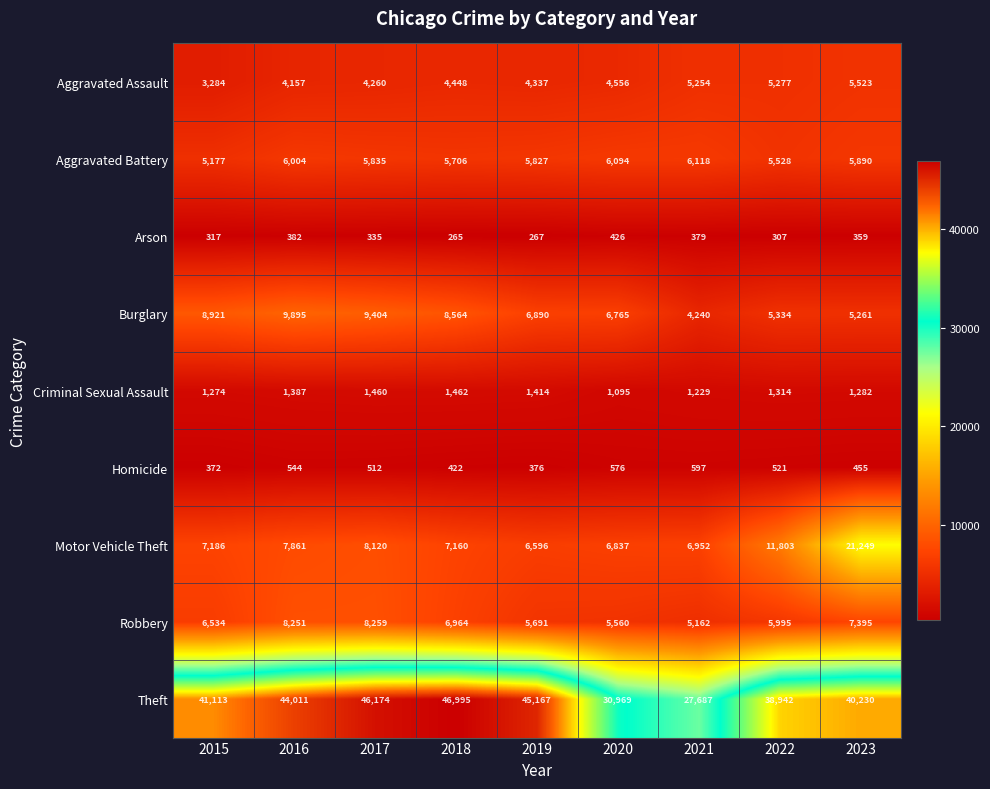

At how many categories does at least one series exceed 17224?

9